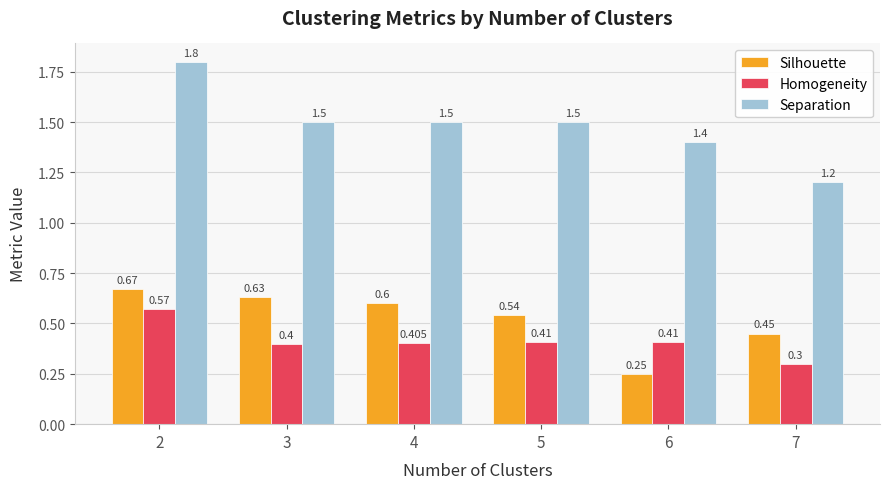

Which series has the largest total across all categories?

Separation